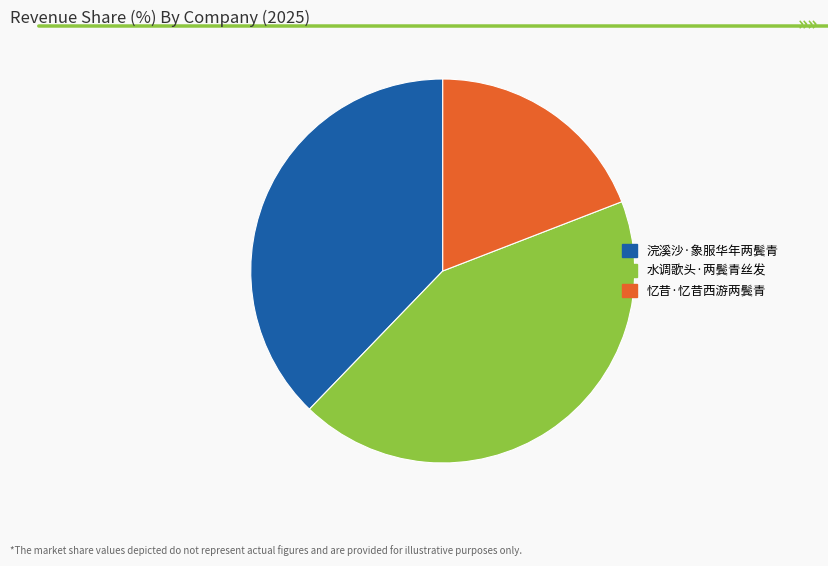

Which slice is the smallest?

忆昔·忆昔西游两鬓青